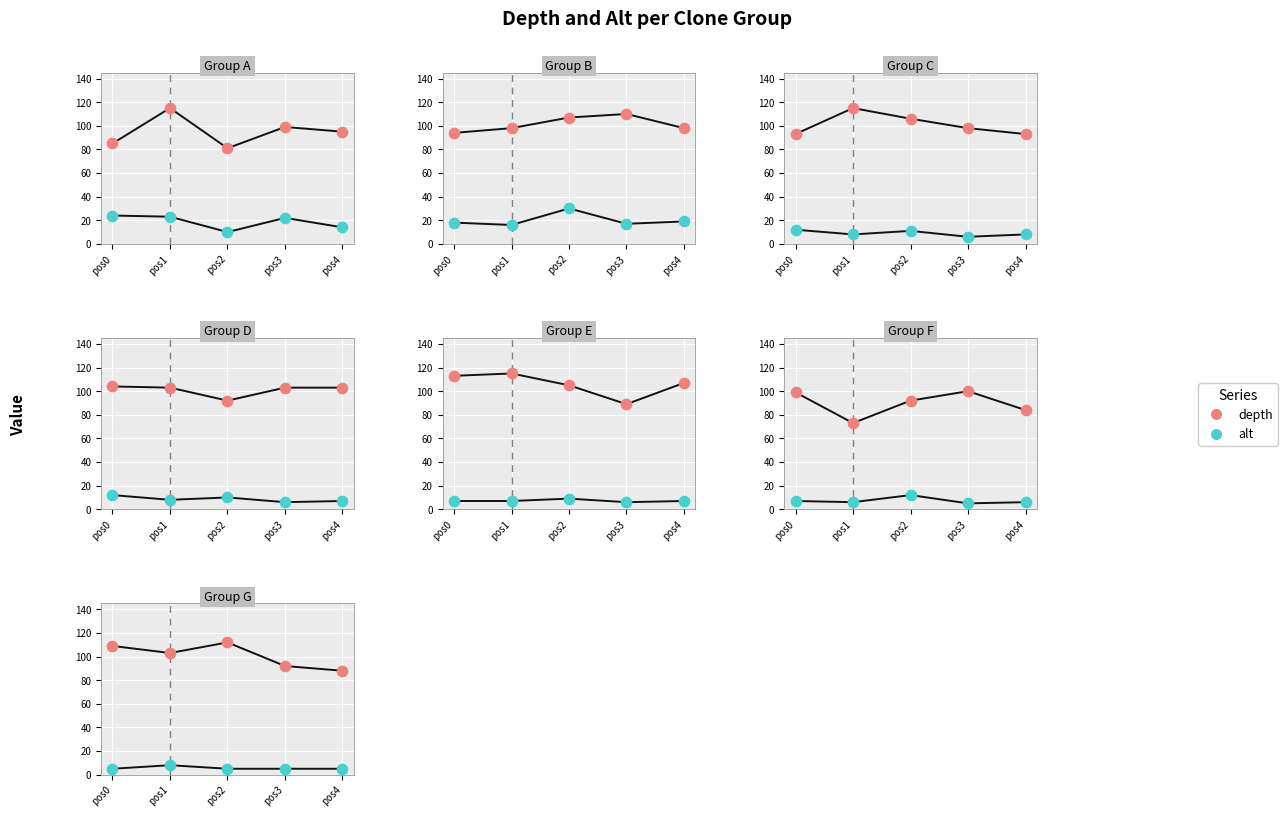

At how many categories does at least one series exceed 39?

5